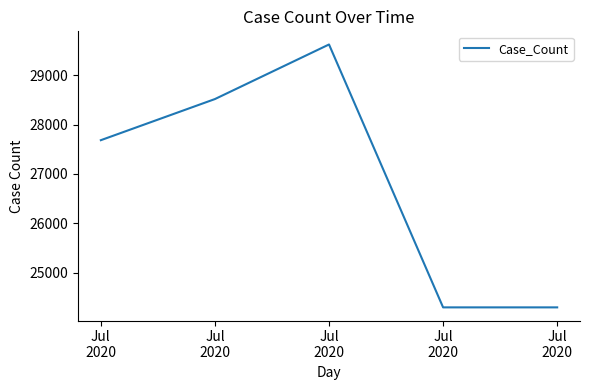

What is the smallest value displayed?

24301